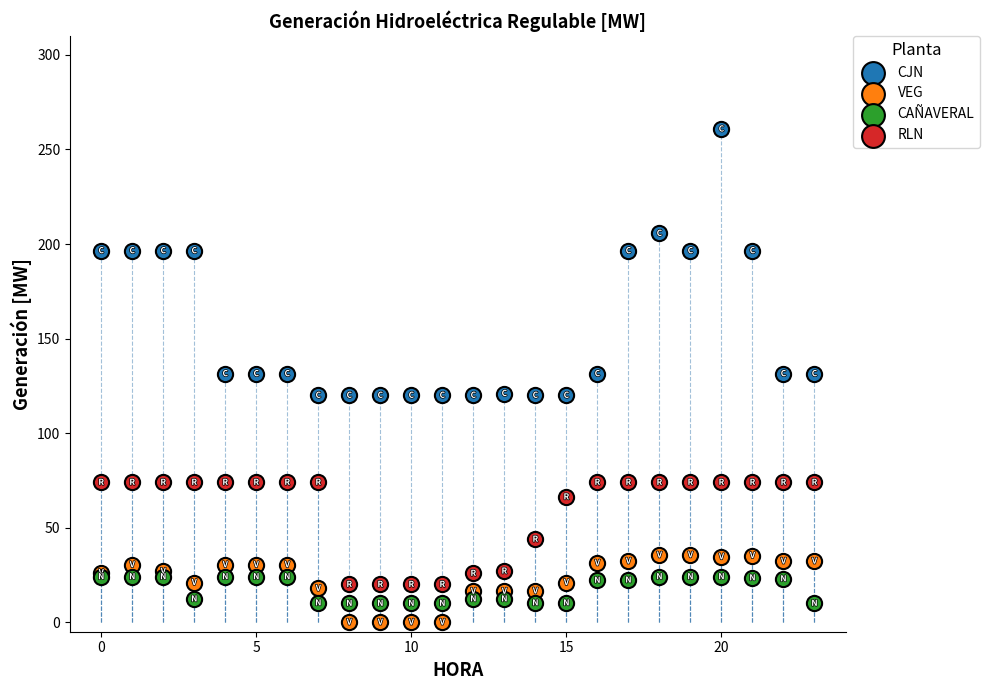

What are all the series names shown in the legend?

CJN, VEG, CAÑAVERAL, RLN